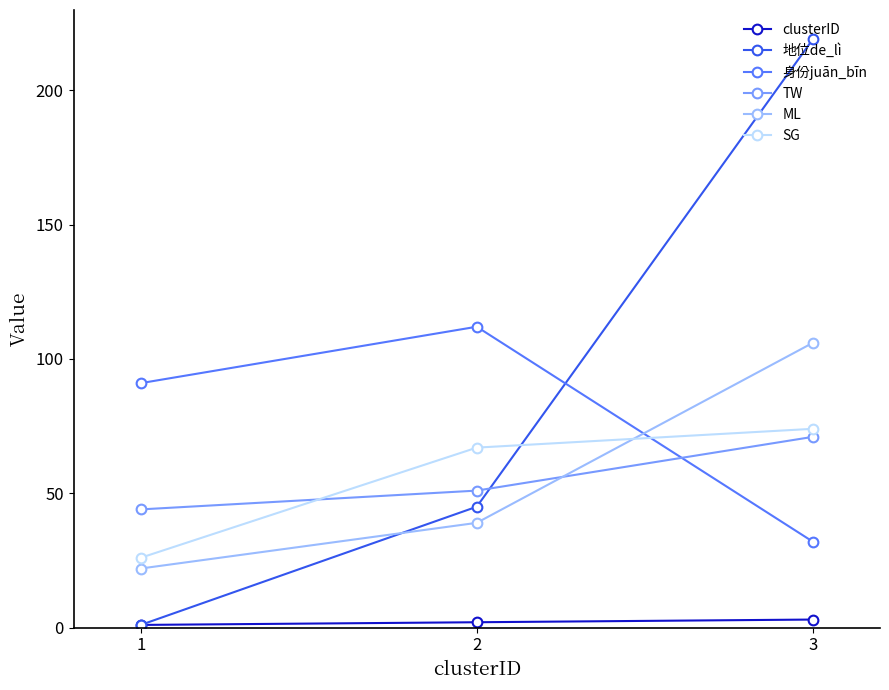

List the labels in order of TW value, smallest first.

1, 2, 3